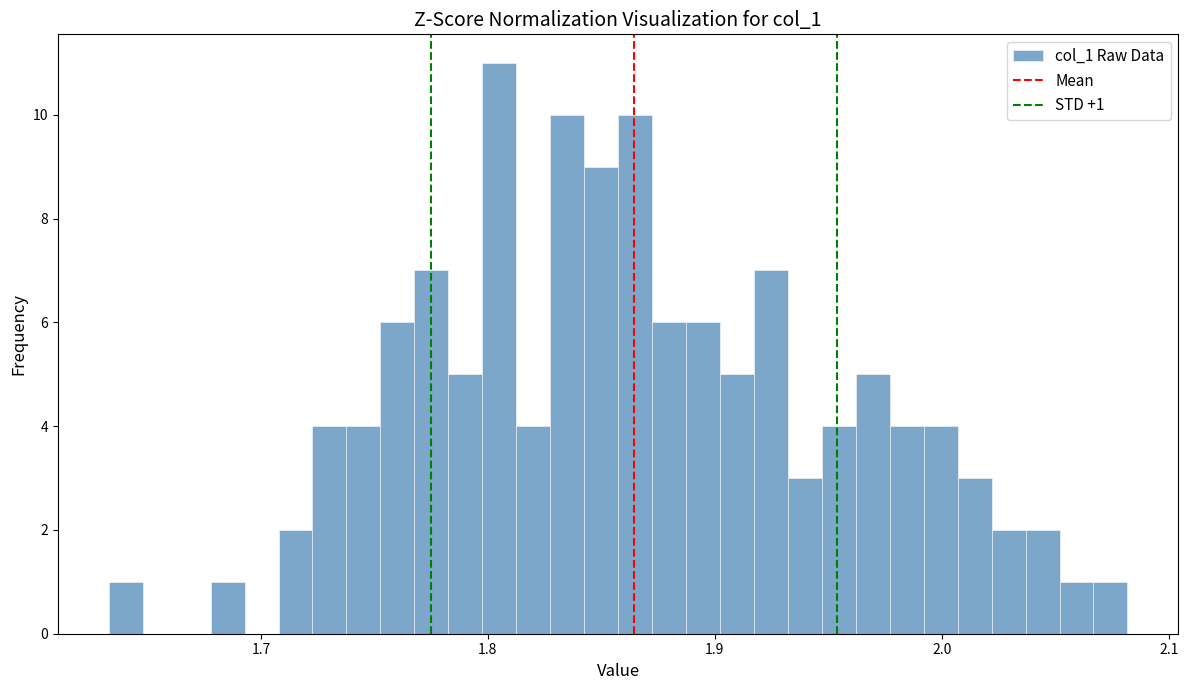

Read against the x-axis, roughly where is the centre of the tallest bar?

1.81